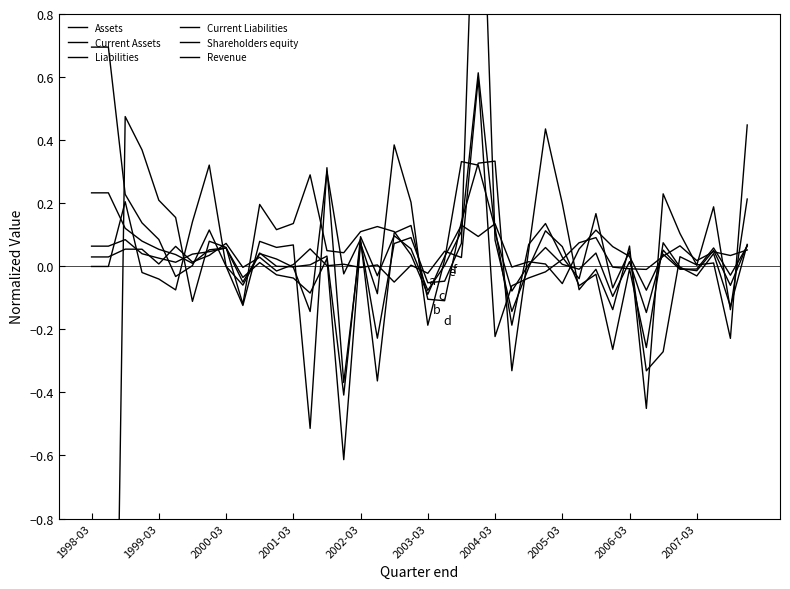

Which series has the widest spread of values?

Shareholders equity